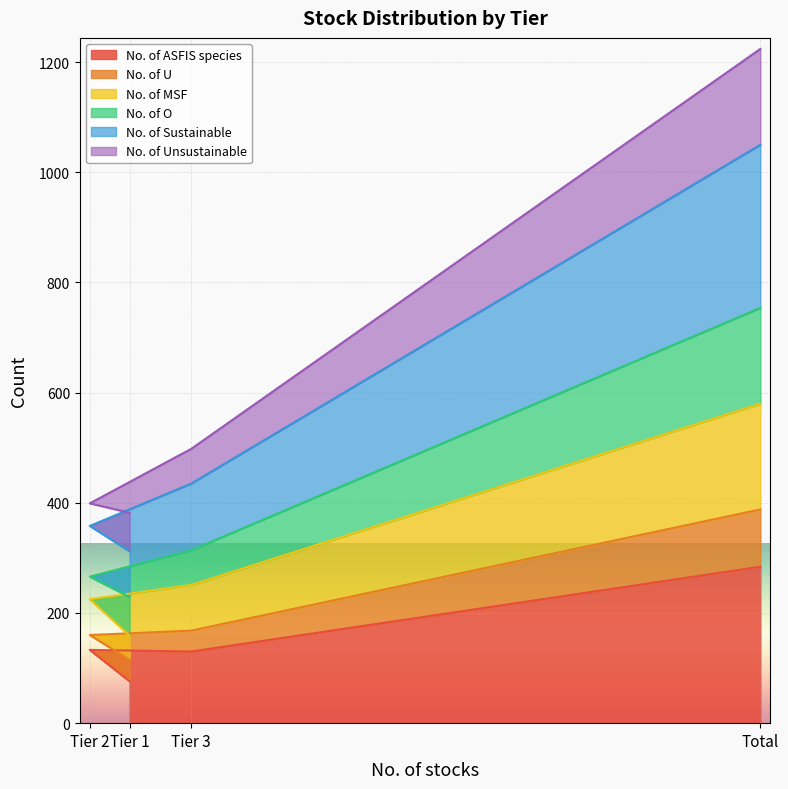

Which category has the lowest value across all series?

Tier 1